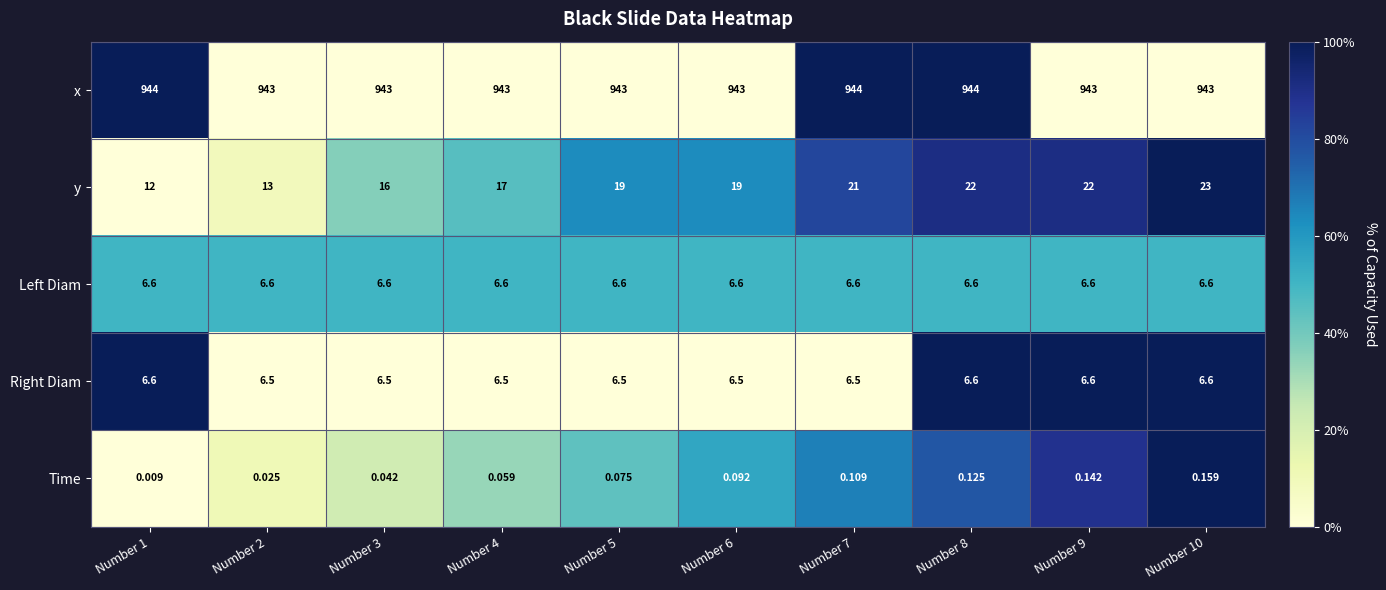

Between Number 3 and Number 6, which series saw the biggest shift?

y